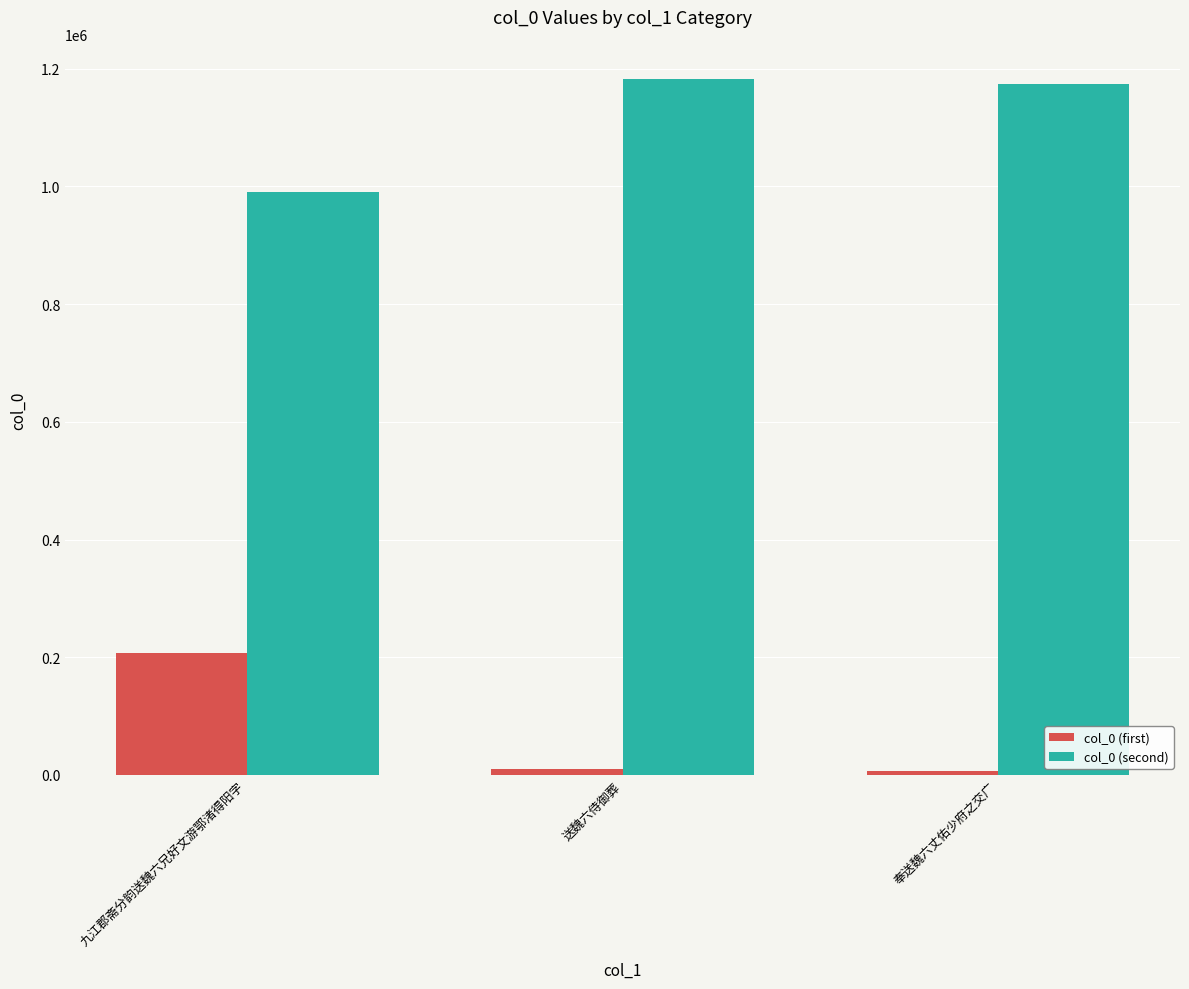

List the series in order of their overall mean, lowest first.

col_0 (first), col_0 (second)